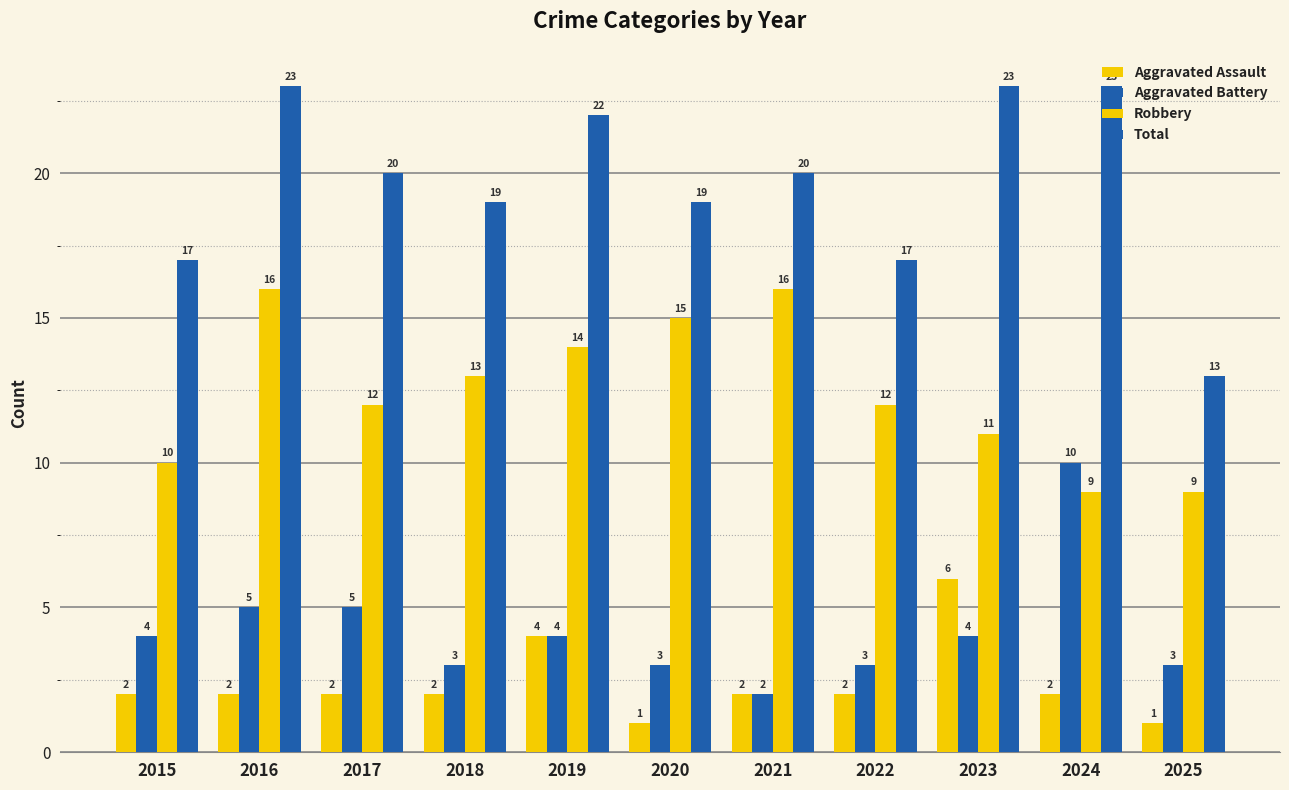

Which series has the largest total across all categories?

Total